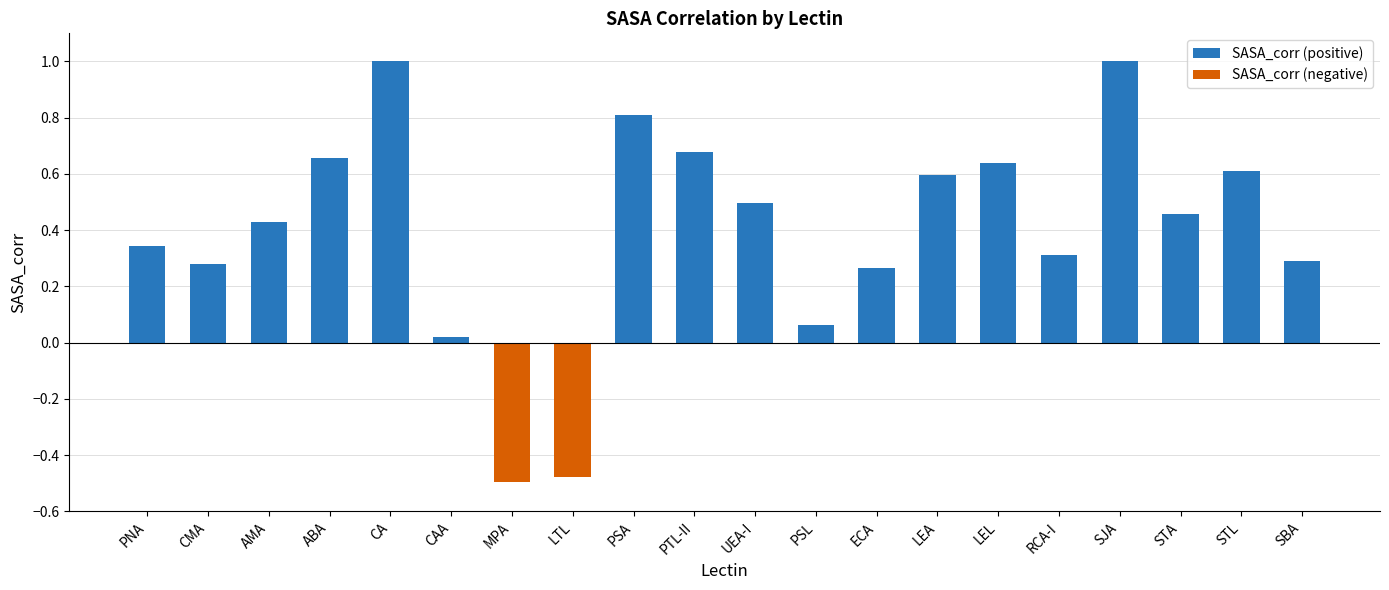

Between LTL and RCA-I, which series saw the biggest shift?

SASA_corr (negative)